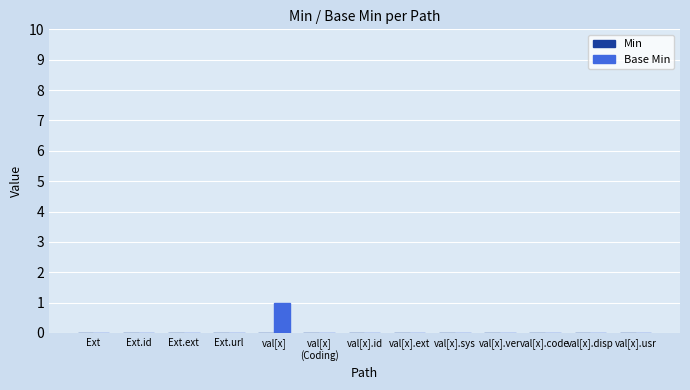

The value at val[x].sys is 0. True or false?

True